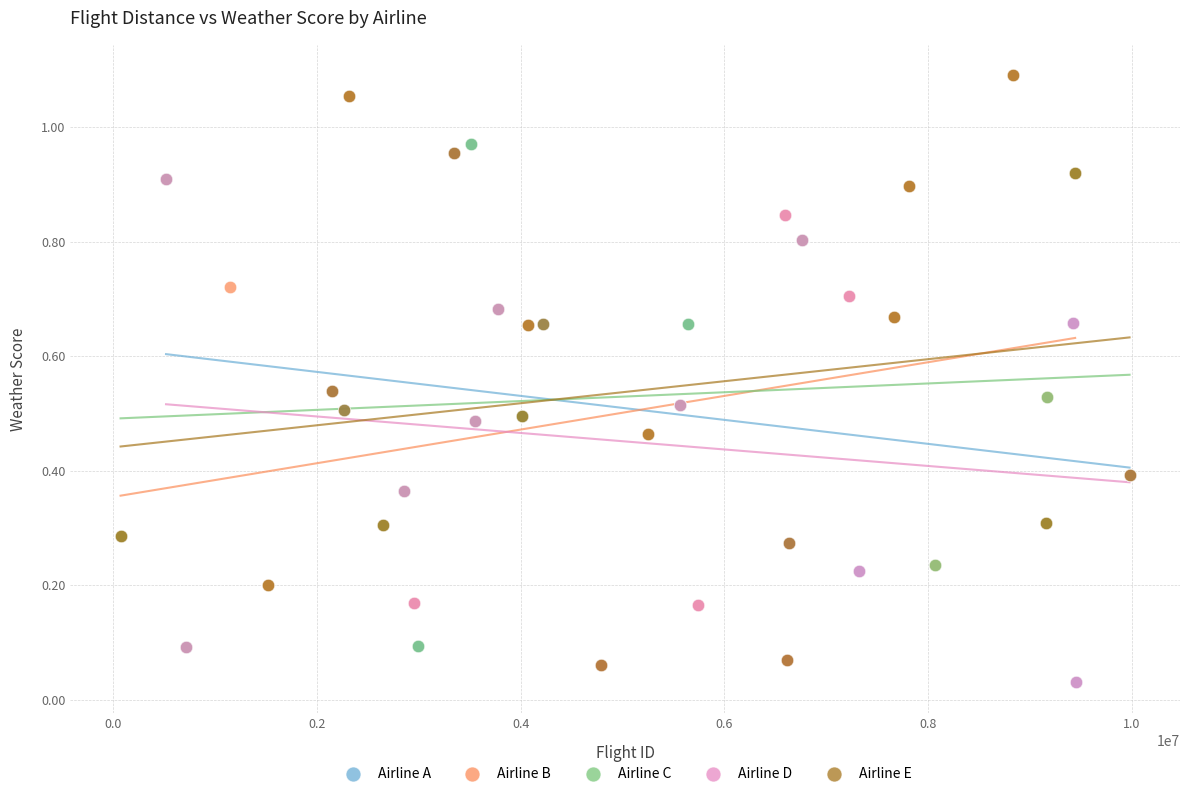

What are all the series names shown in the legend?

Airline A, Airline B, Airline C, Airline D, Airline E